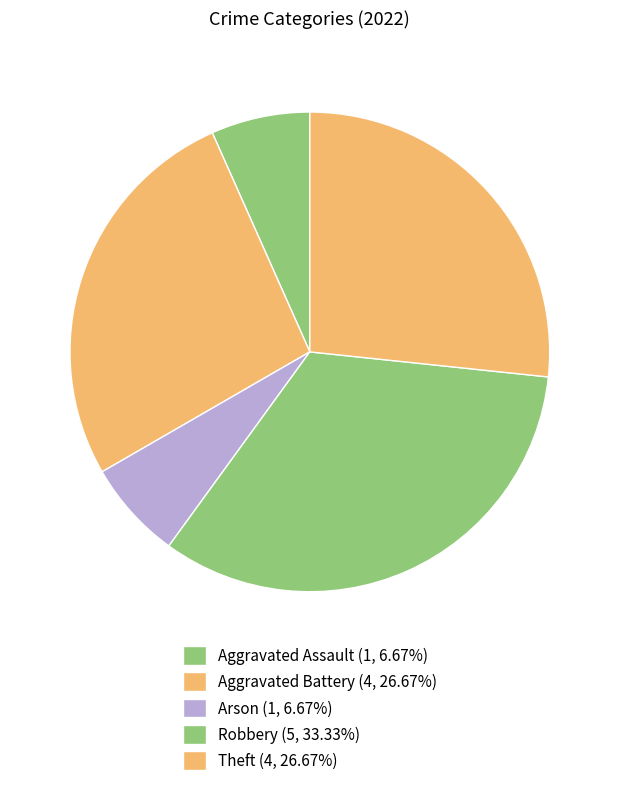

Count the number of slices in the pie.

5